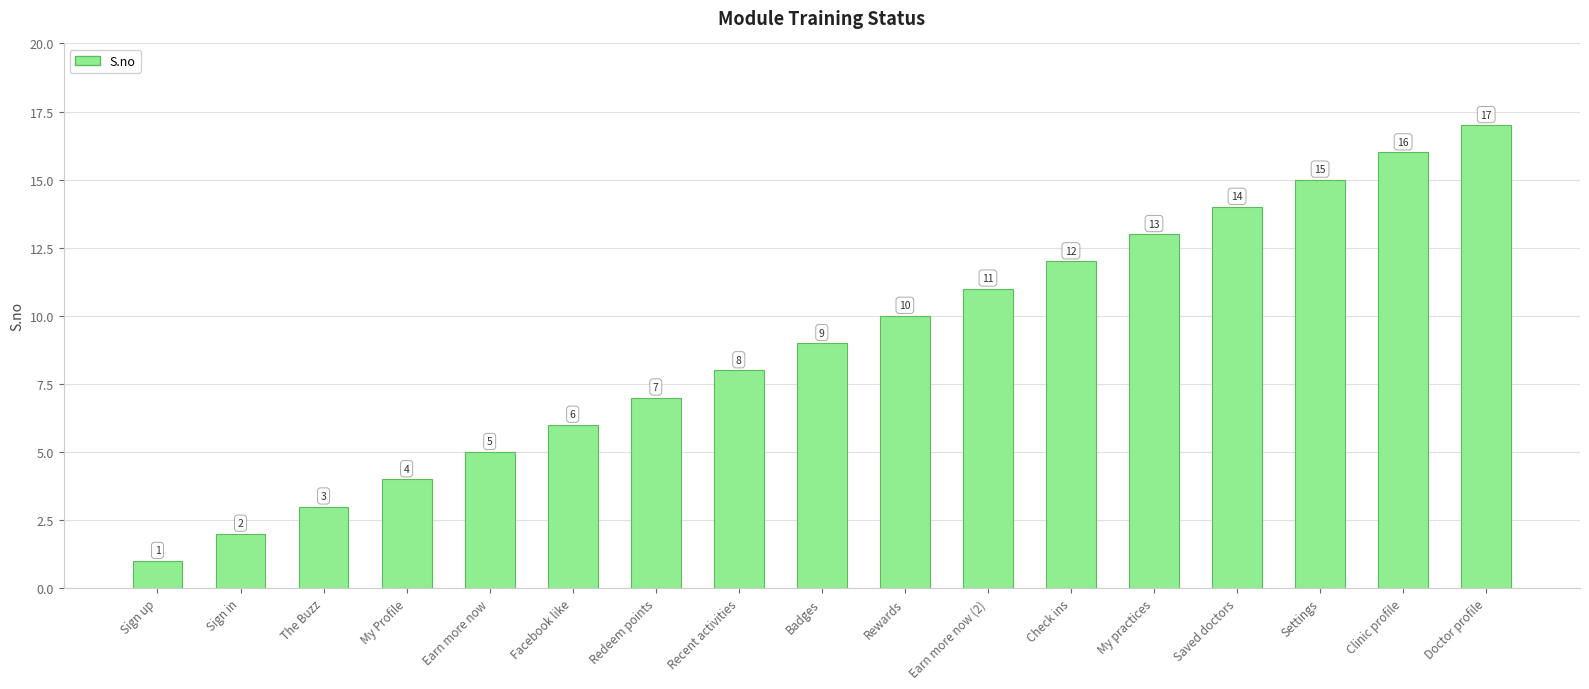

Rank the categories by value from lowest to highest.

Sign up, Sign in, The Buzz, My Profile, Earn more now, Facebook like, Redeem points, Recent activities, Badges, Rewards, Earn more now (2), Check ins, My practices, Saved doctors, Settings, Clinic profile, Doctor profile